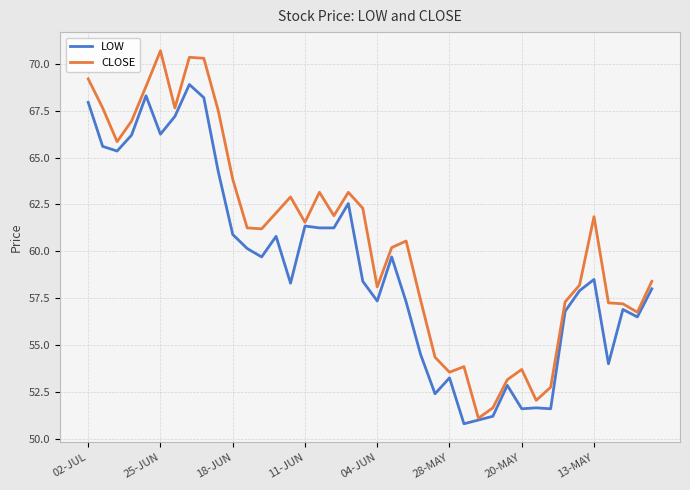

Rank the series by their maximum value, from lowest to highest.

LOW, CLOSE